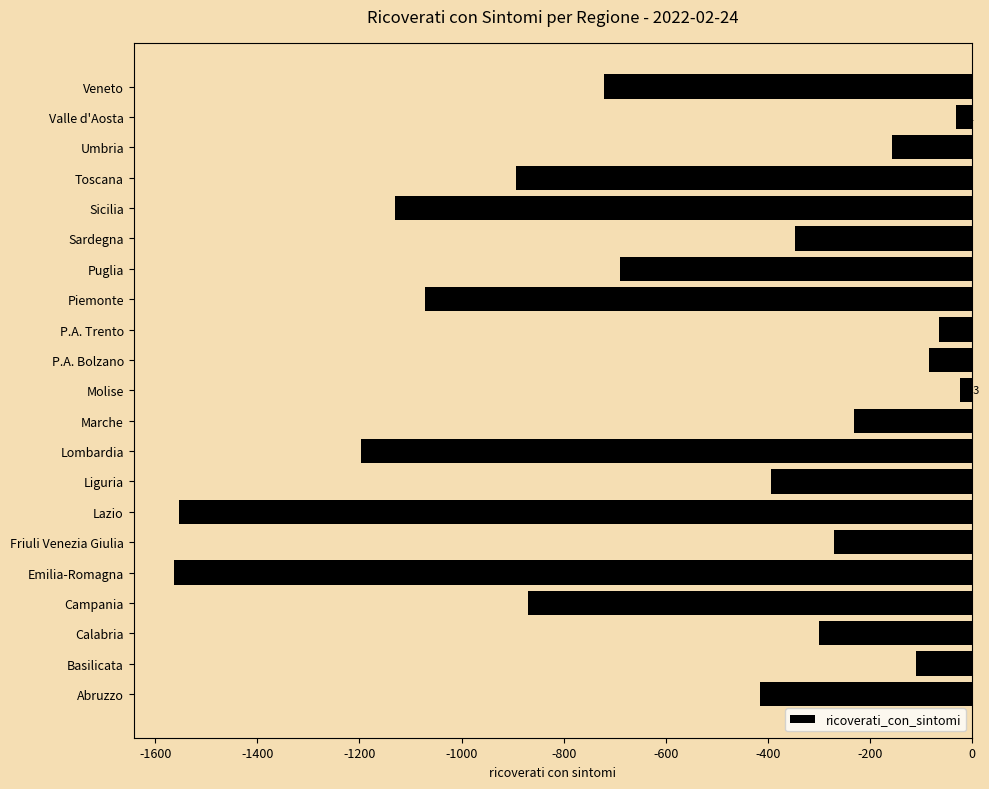

What is the change in value from Calabria to Valle d'Aosta?

+270